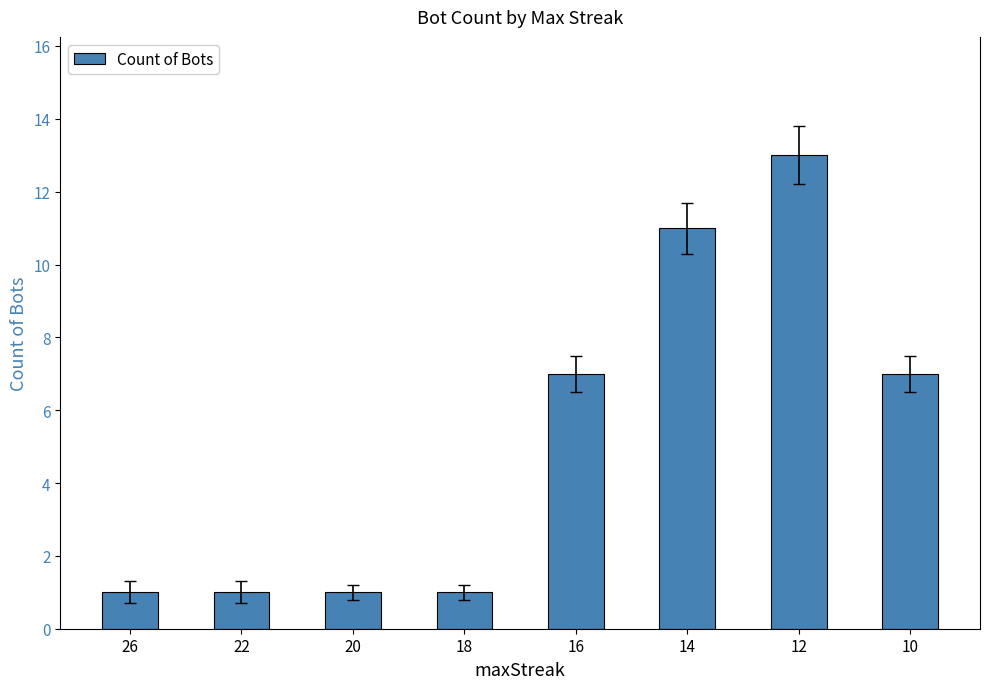

Read the value at 16.

7